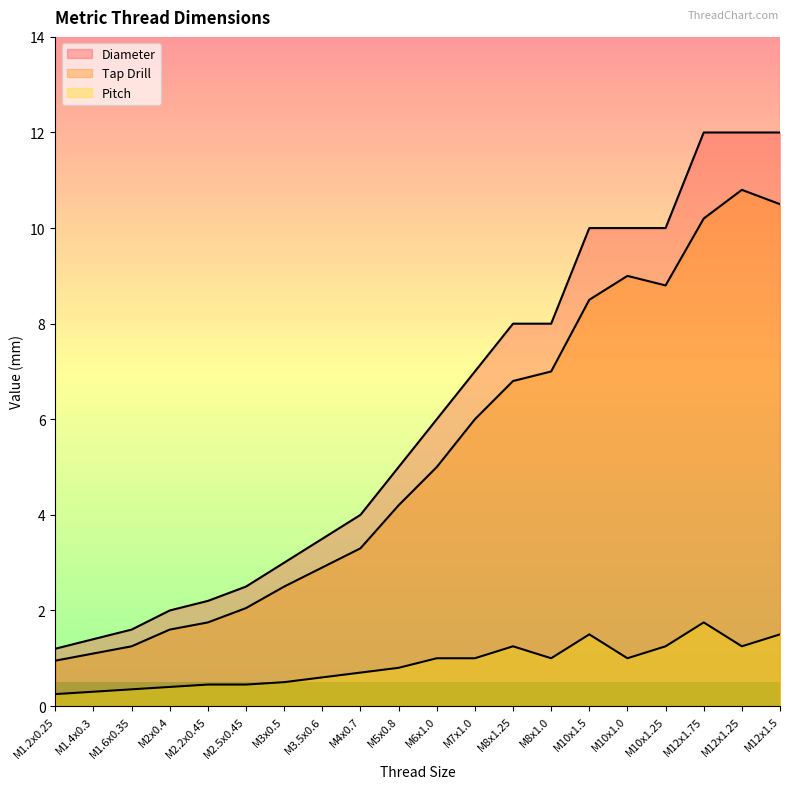

Reading right to left, list all the values displayed in this chart.

Diameter: 12.0	12.0	12.0	10.0	10.0	10.0	8.0	8.0	7.0	6.0	5.0	4.0	3.5	3.0	2.5	2.2	2.0	1.6	1.4	1.2
Tap Drill: 10.5	10.8	10.2	8.8	9.0	8.5	7.0	6.8	6.0	5.0	4.2	3.3	2.9	2.5	2.0	1.8	1.6	1.2	1.1	0.9
Pitch: 1.5	1.2	1.8	1.2	1.0	1.5	1.0	1.2	1.0	1.0	0.8	0.7	0.6	0.5	0.5	0.5	0.4	0.3	0.3	0.2